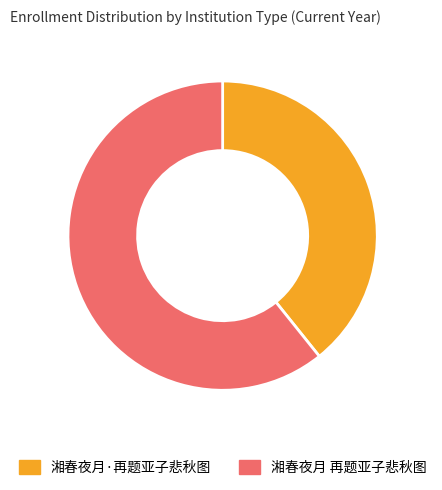

Count the number of slices in the pie.

2